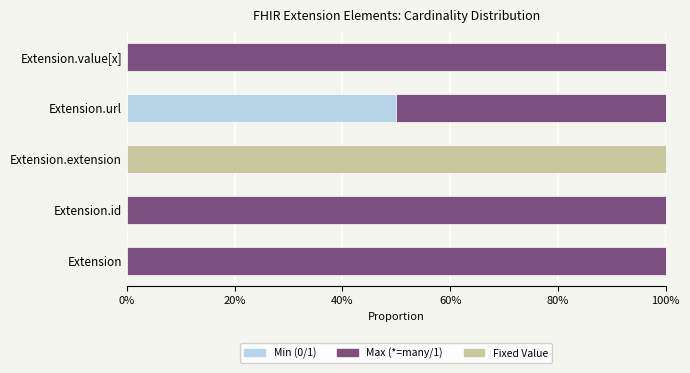

True or false: Min (0/1) has a value of 19 at Extension.value[x].

False